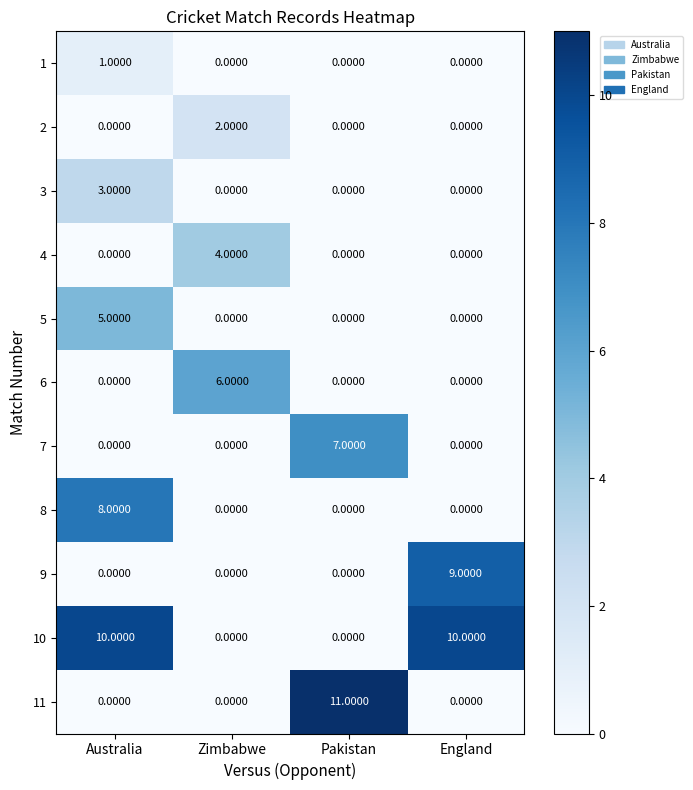

At which category is the sum across all series the highest?

Australia